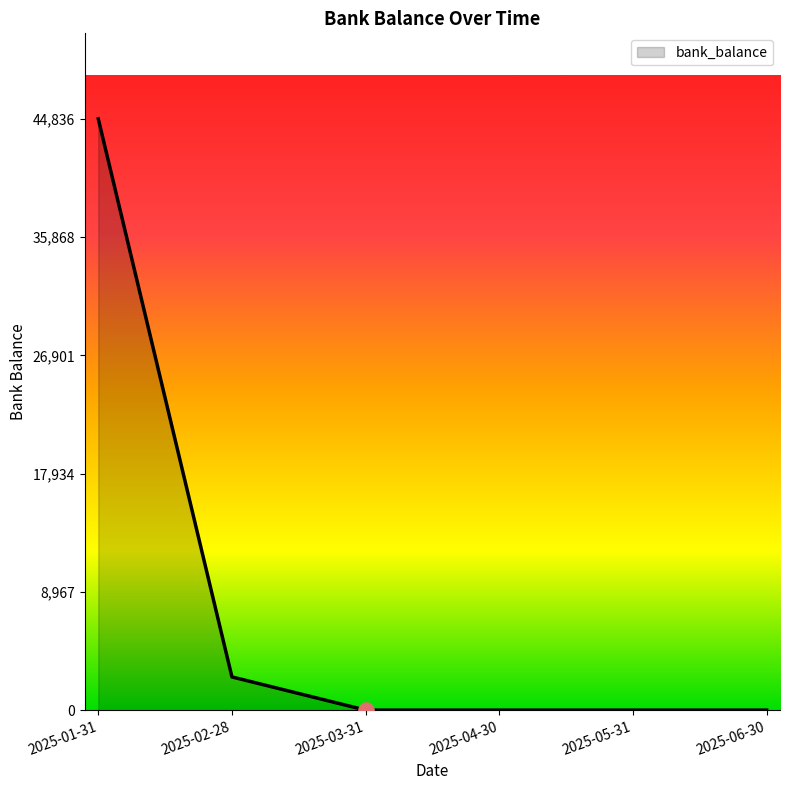

Which has a higher value, 2025-03-31 or 2025-01-31?

2025-01-31